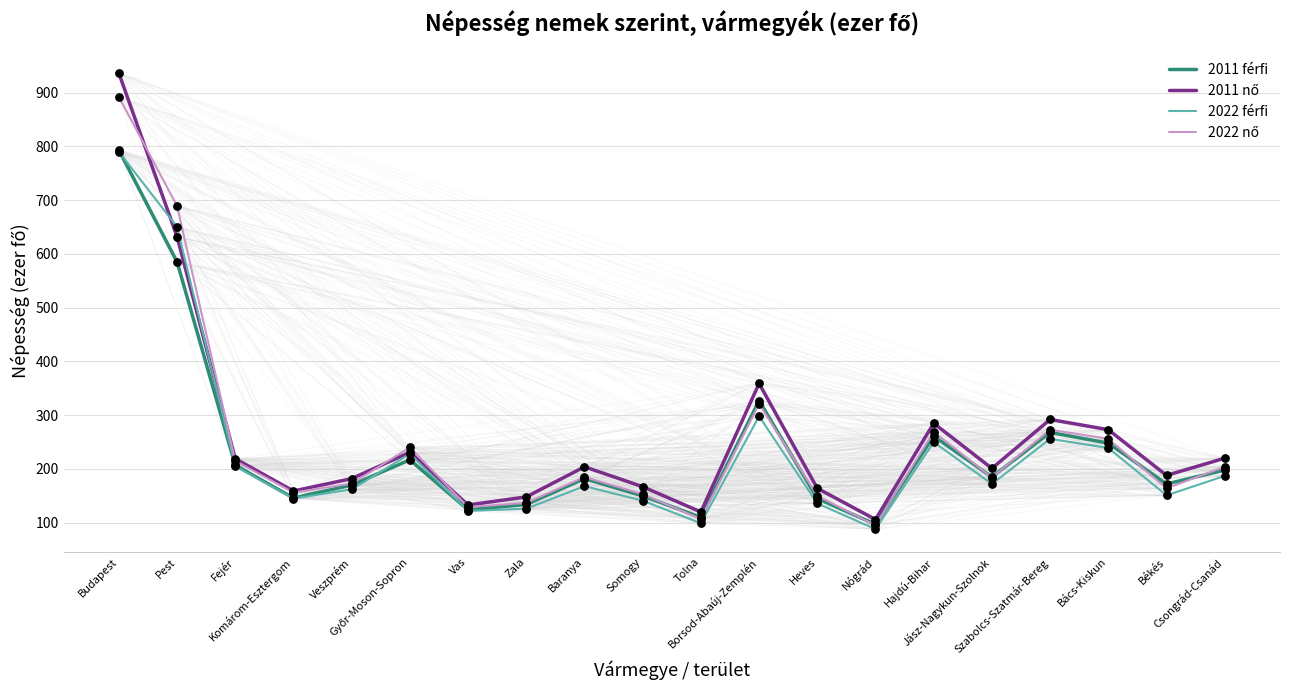

What is the greatest value displayed?

936